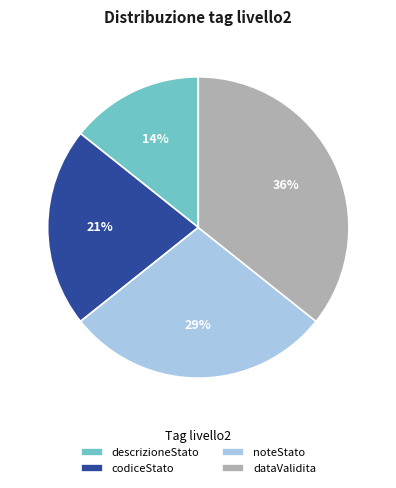

To the nearest percent, what is the combined percentage of codiceStato and dataValidita?

57%